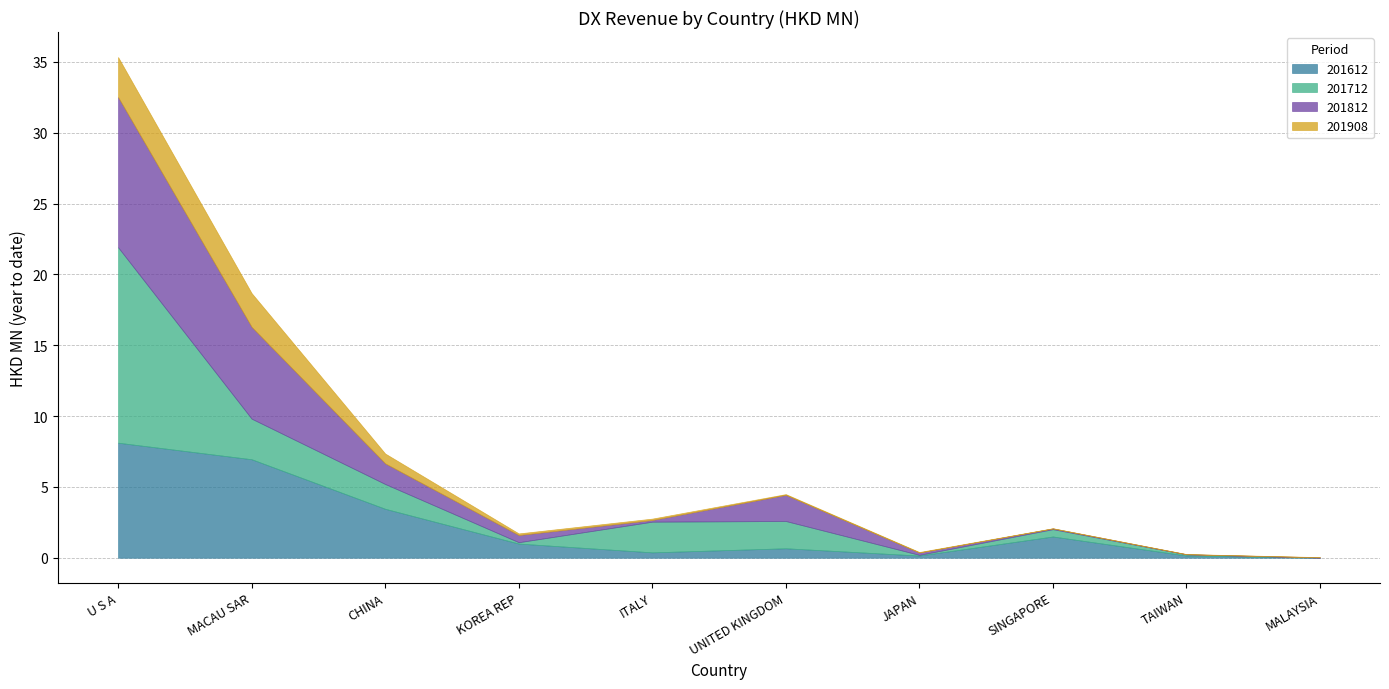

What are all the series names shown in the legend?

201612, 201712, 201812, 201908